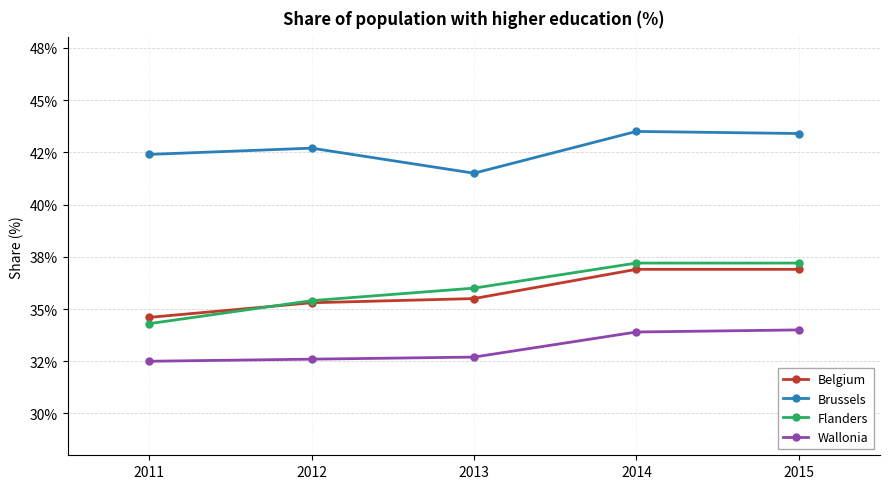

What is the value of the Belgium point at the 4th from the left?

36.9